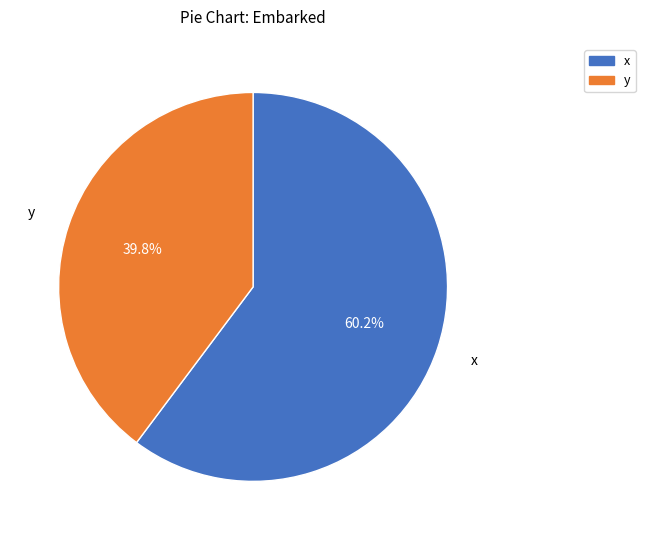

Count the number of slices in the pie.

2